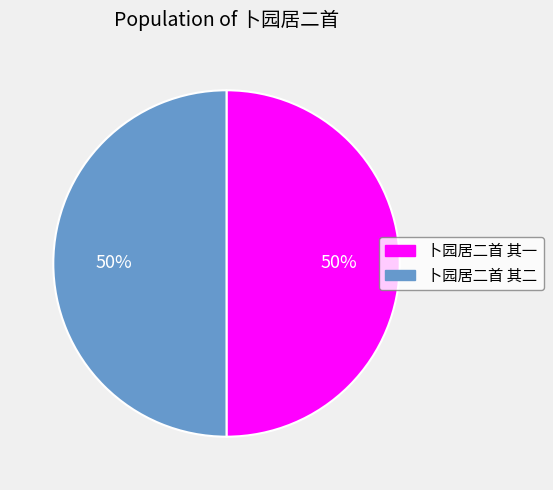

Is it true that 卜园居二首 其一 is 37% of the pie?

False